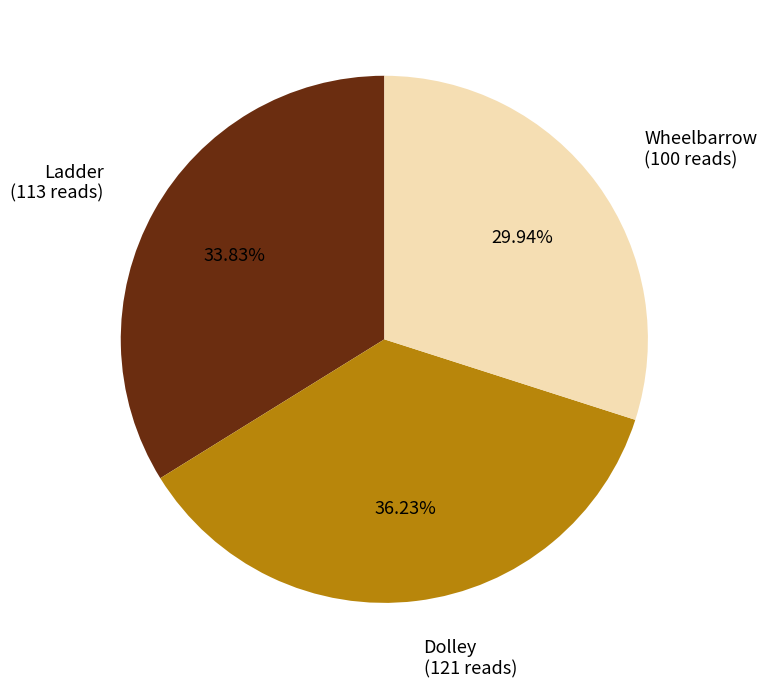

Does any single category account for the majority?

No